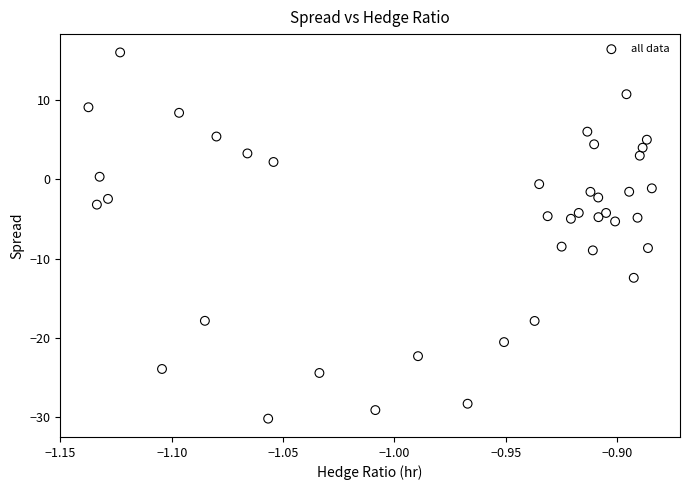

What is the range of Y values (max minus min)?

46.1